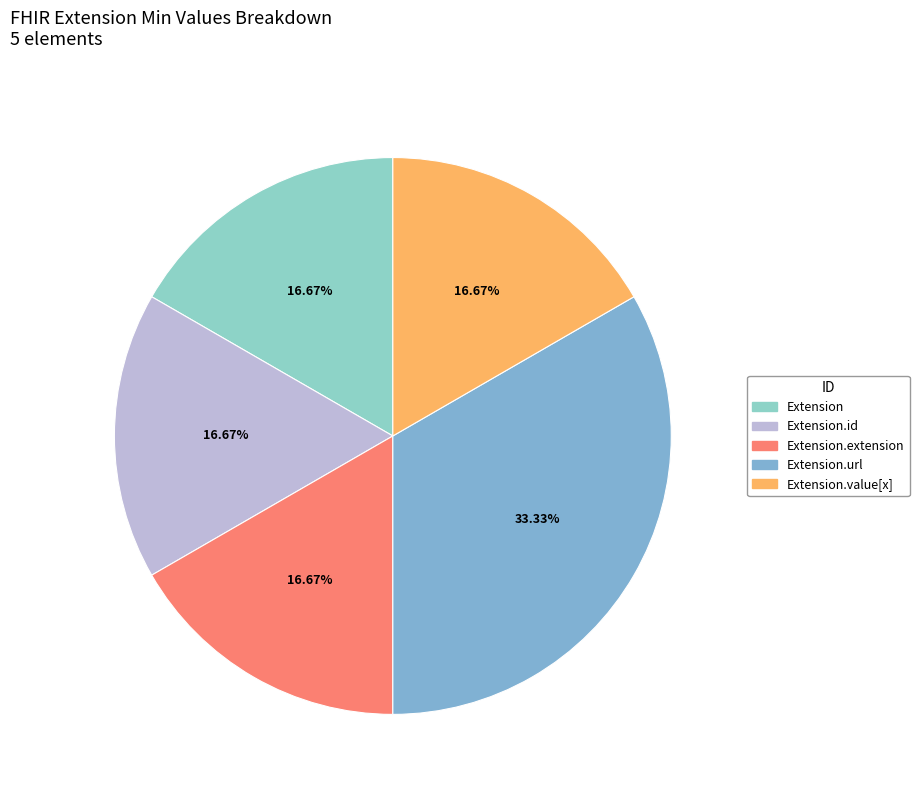

What is the change in value from Extension.id to Extension.url?

+1